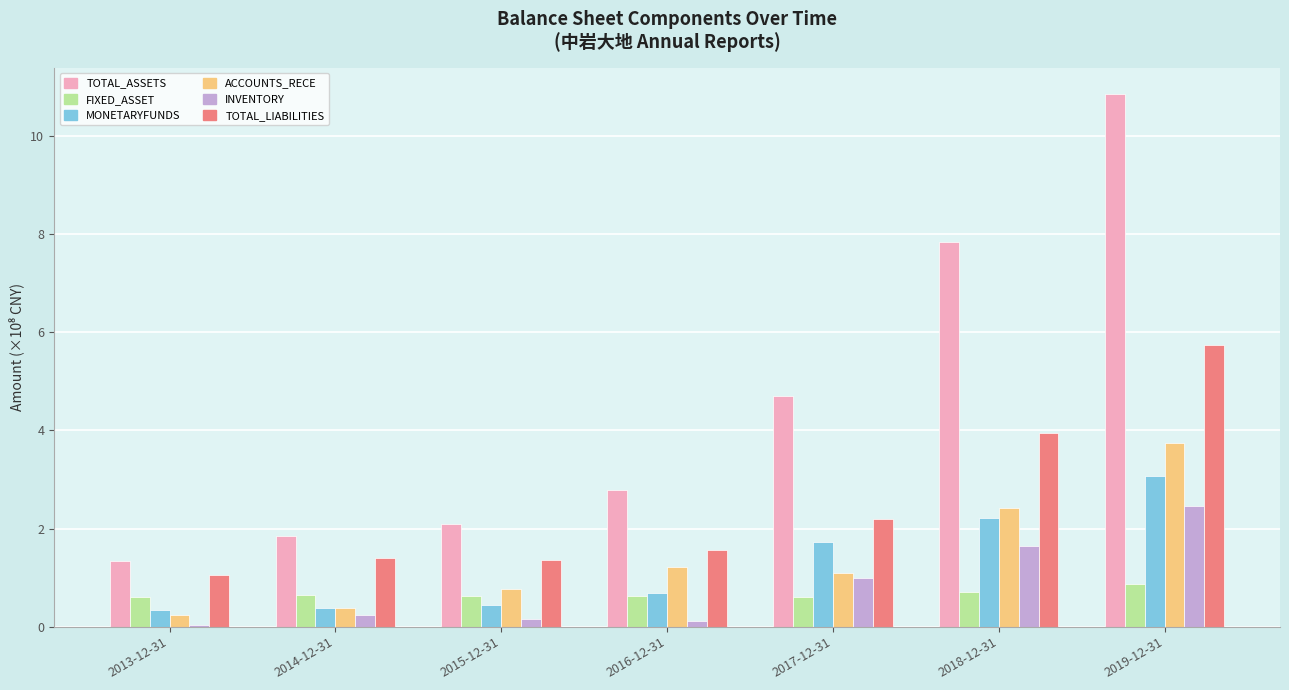

What is the greatest value displayed?

10.9